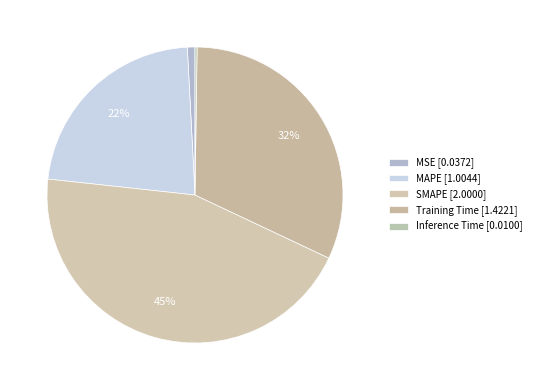

Rank the categories by value from lowest to highest.

Inference Time, MSE, MAPE, Training Time, SMAPE